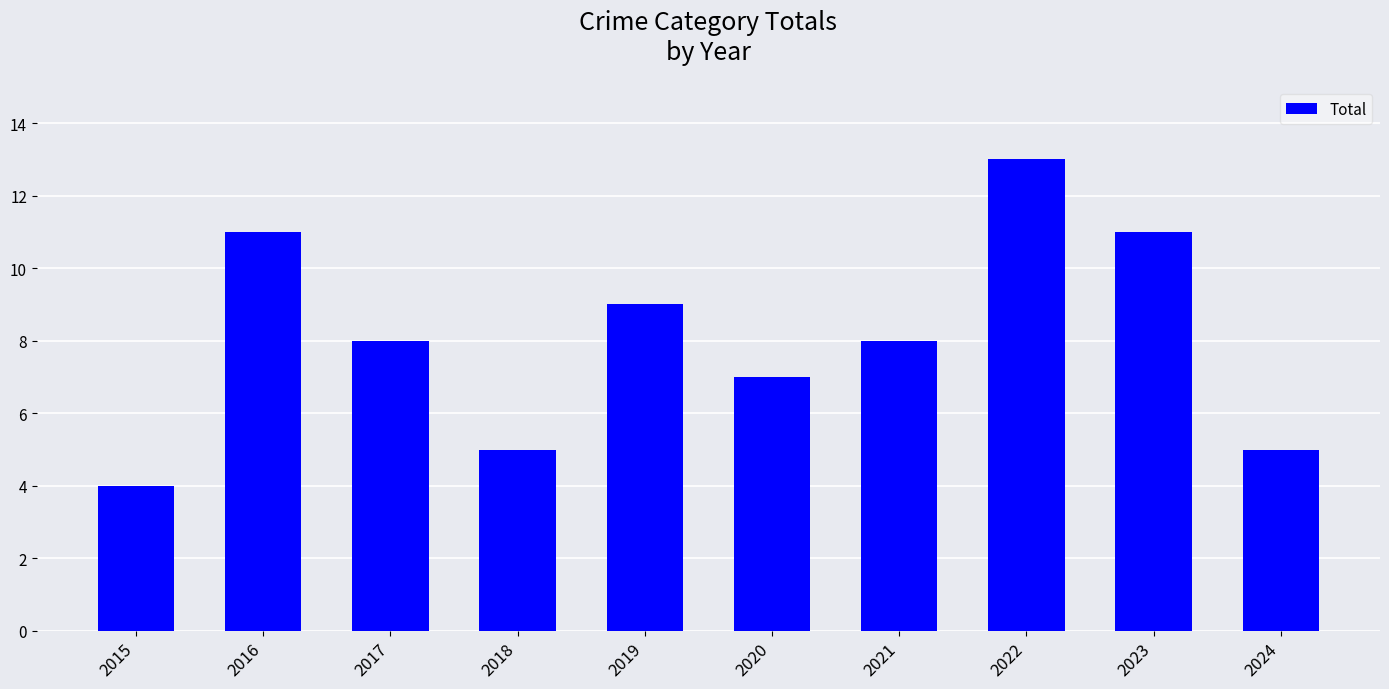

What is the approximate value at 2015?

4